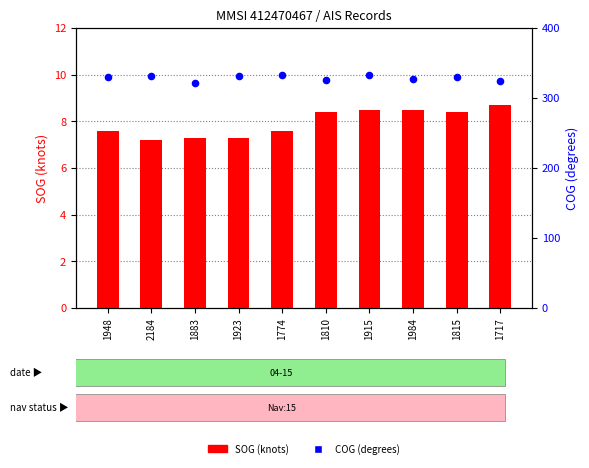

At how many categories does at least one series exceed 85?

10